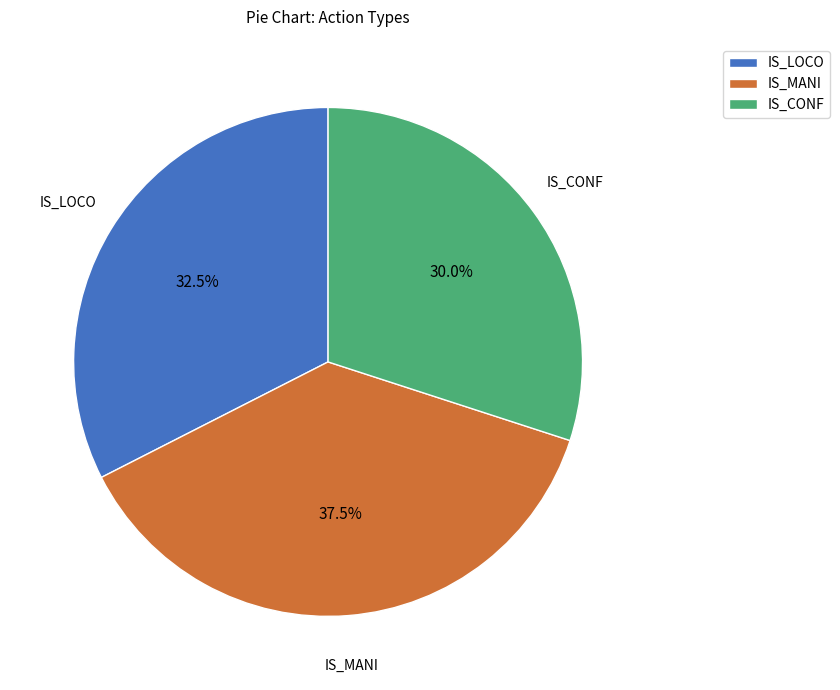

What is the smallest slice in the pie chart?

IS_CONF